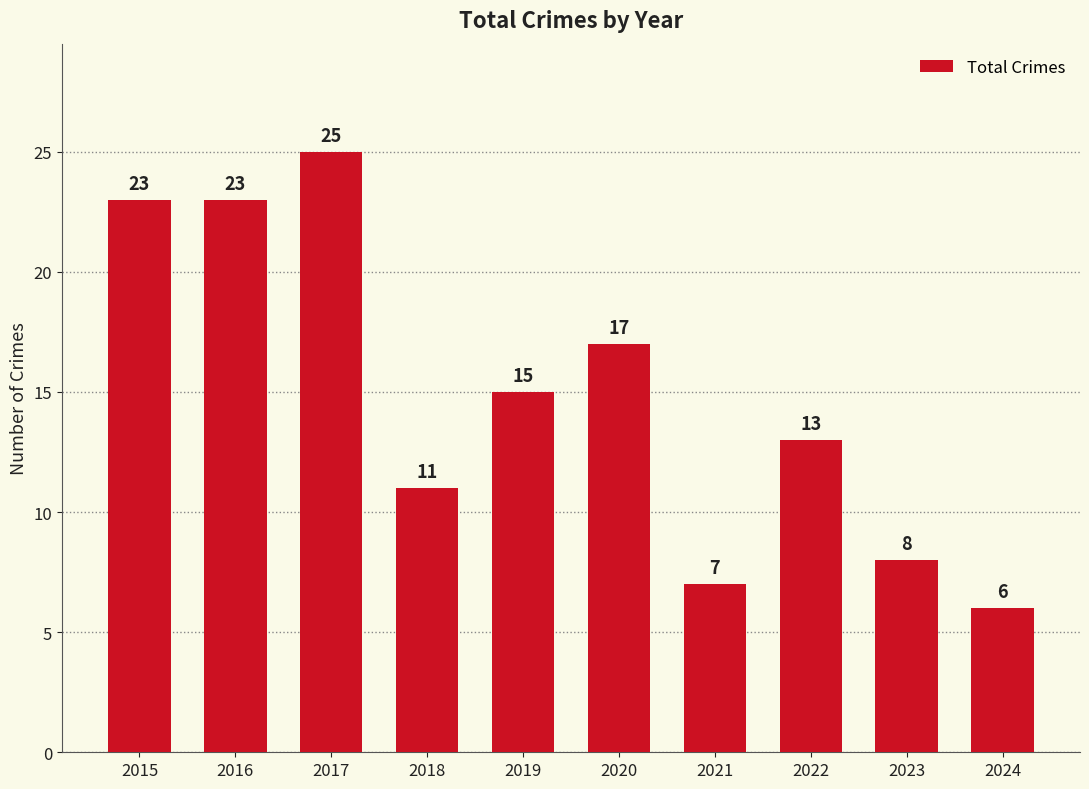

What is the difference between the values at 2019 and 2024?

9